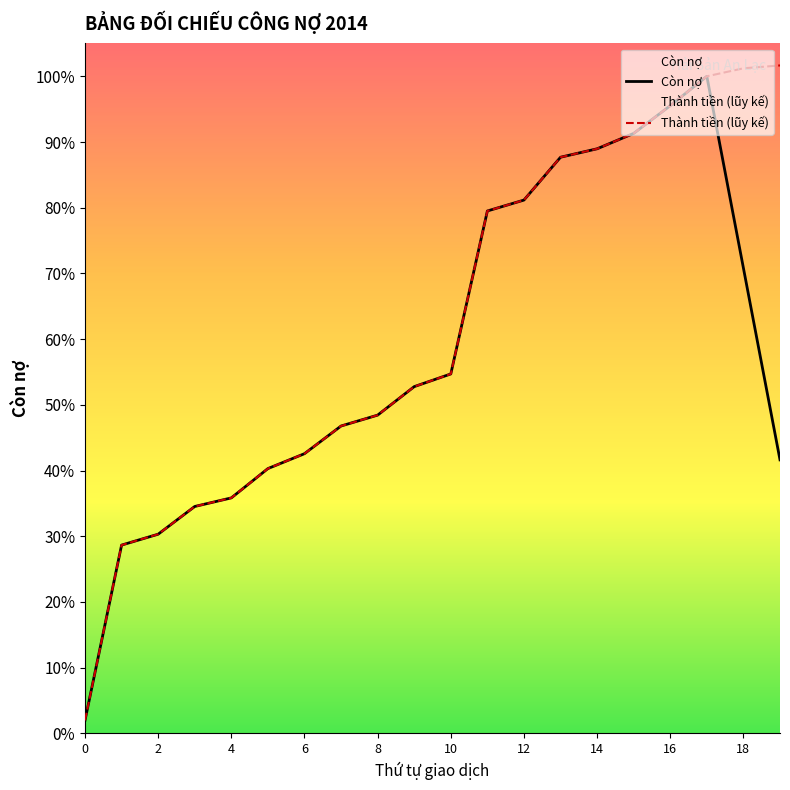

True or false: Thành tiền (lũy kế) and Còn nợ cross at least once.

False